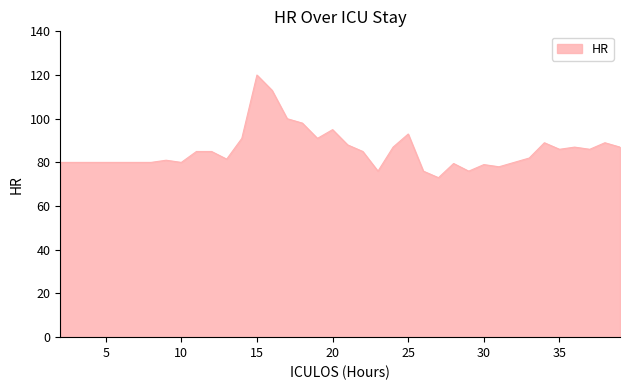

What is the difference between the maximum and minimum values?

47.0